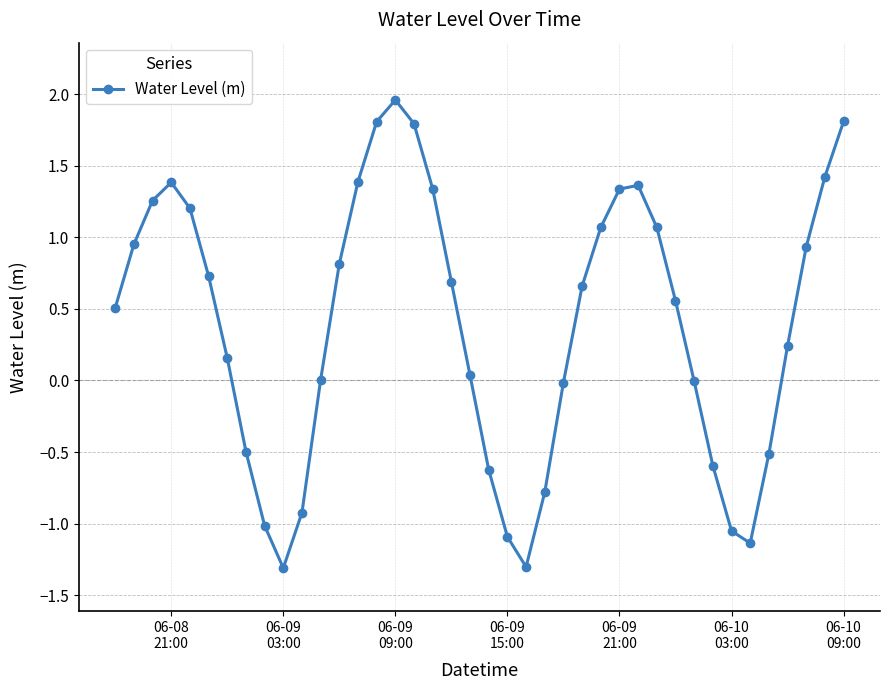

What is the smallest value displayed?

-1.3